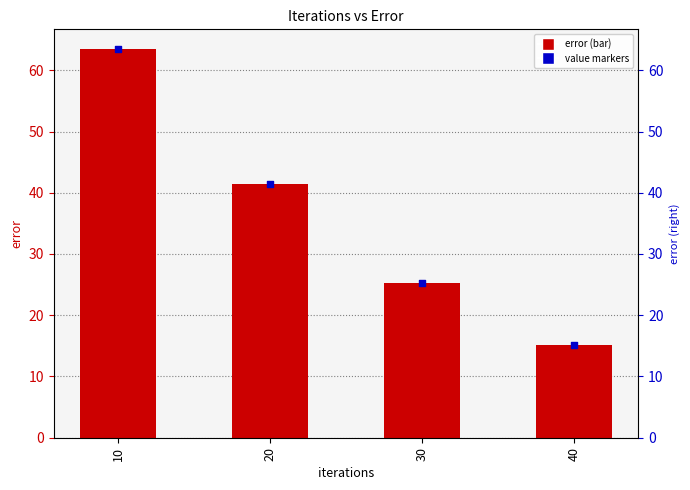

What are all the series names shown in the legend?

error, value markers